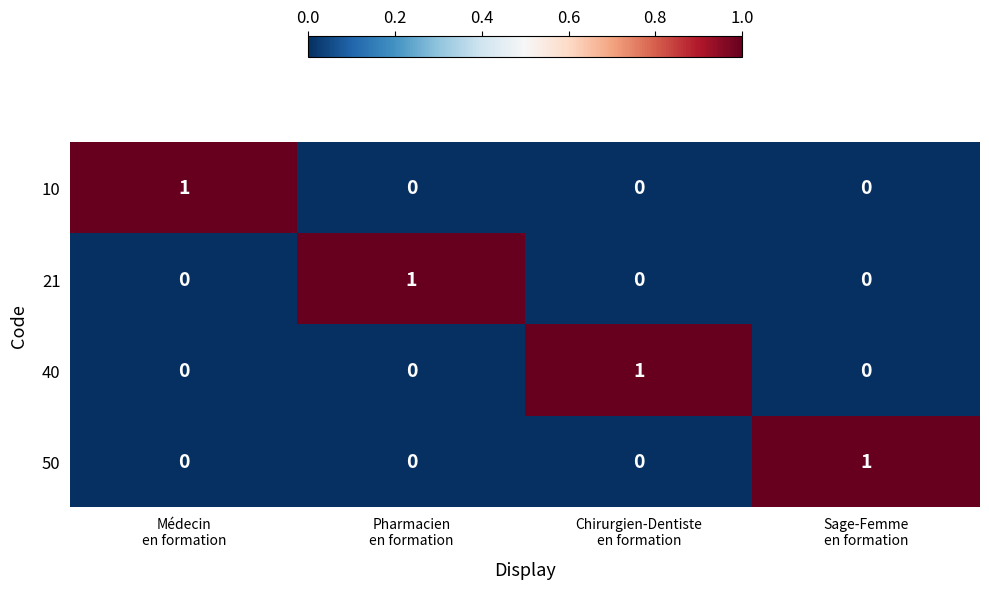

How many data points does each series have?

4